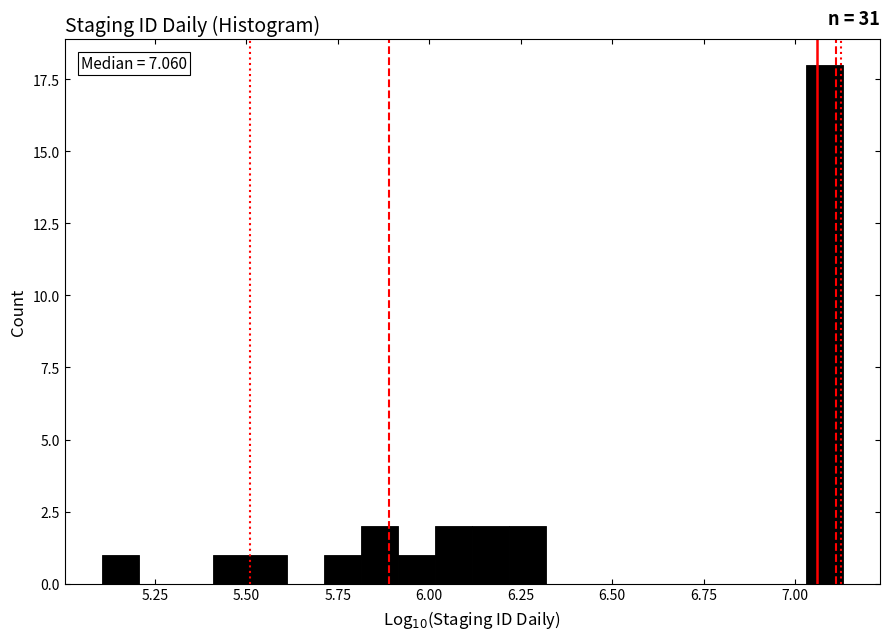

Read against the x-axis, roughly where is the centre of the tallest bar?

7.10